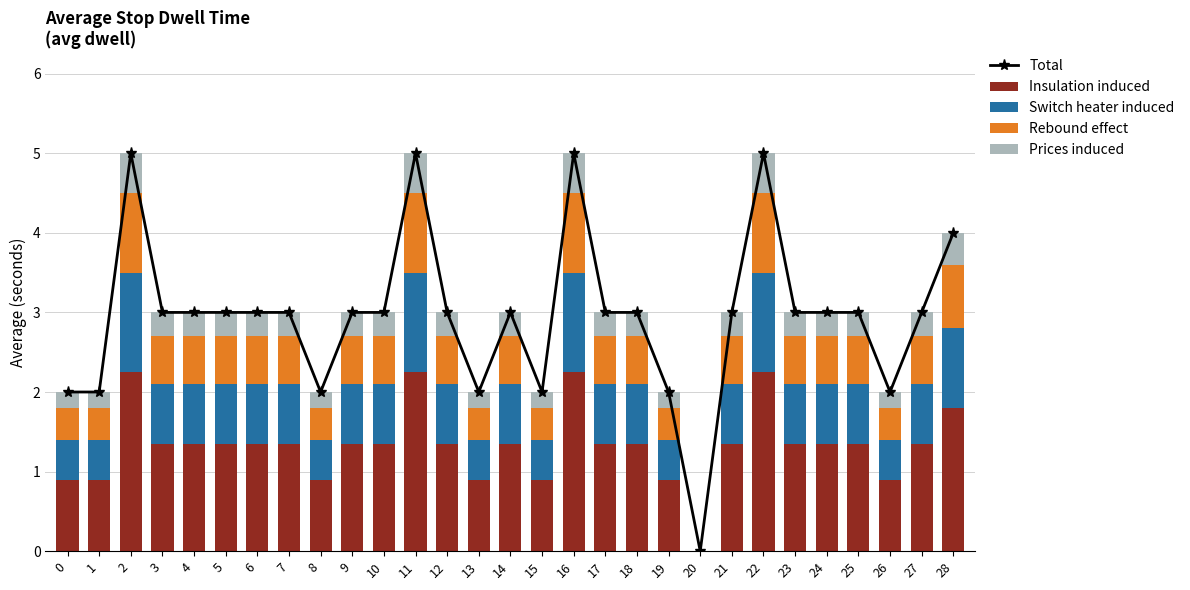

At which category is the sum across all series the highest?

2